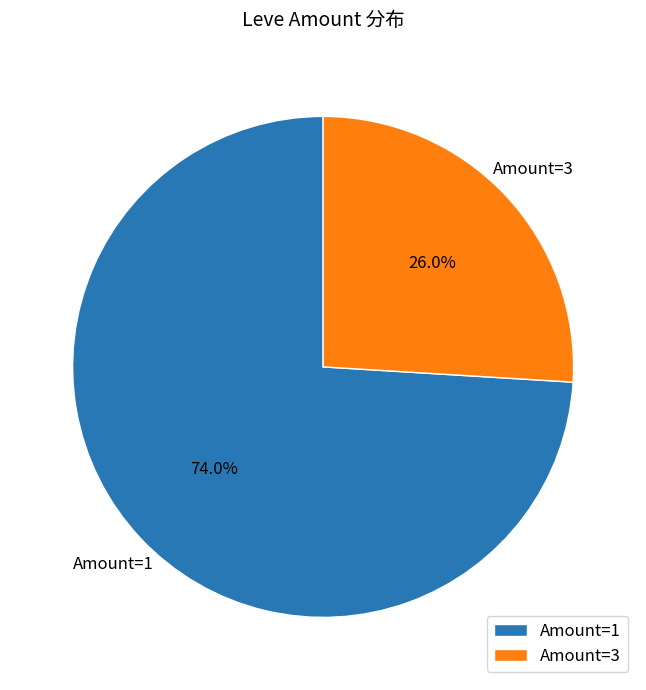

How much of the chart is everything except Amount=3?

74.0%